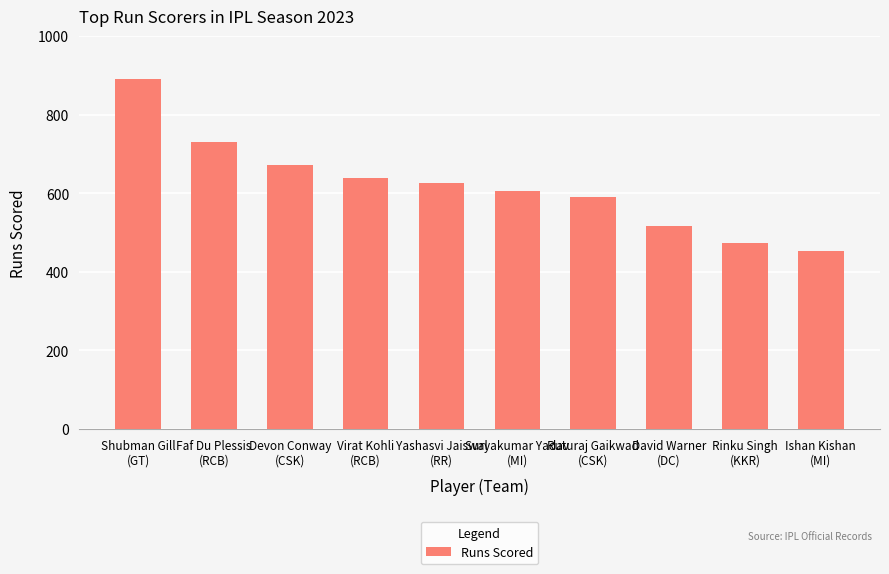

Which category has the highest value across all series?

Shubman Gill
(GT)